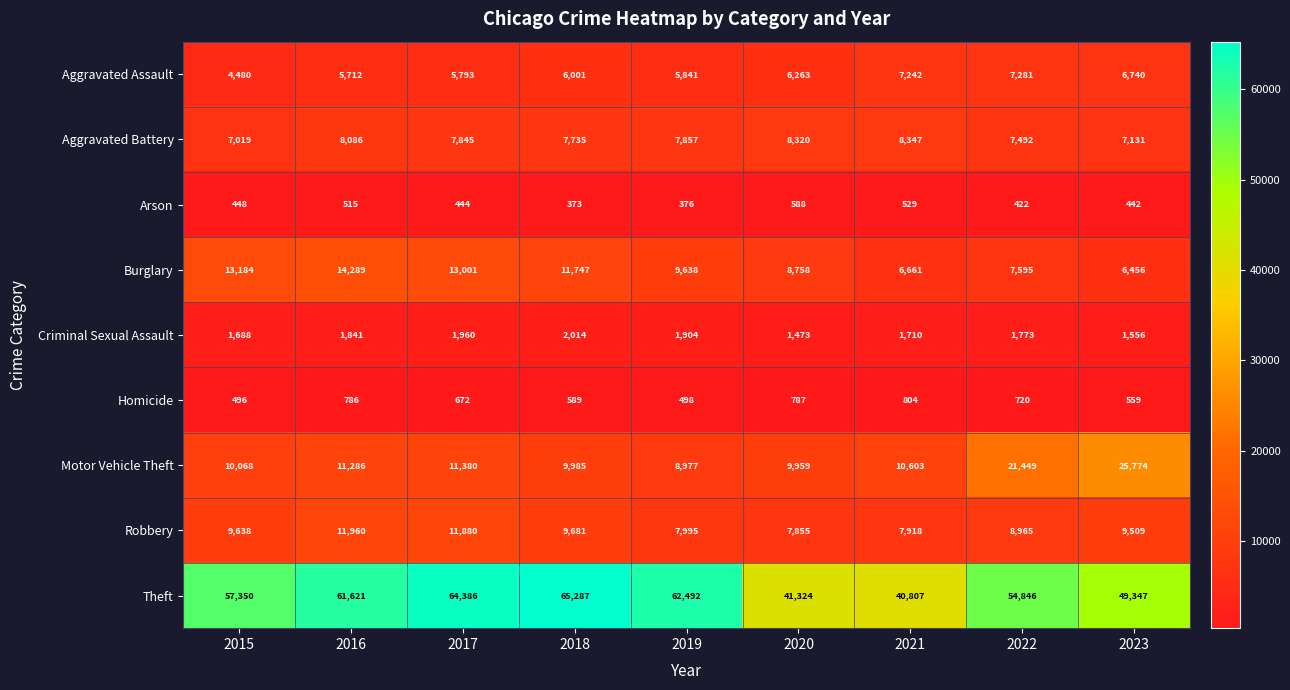

Which series has the largest range (max minus min)?

Theft